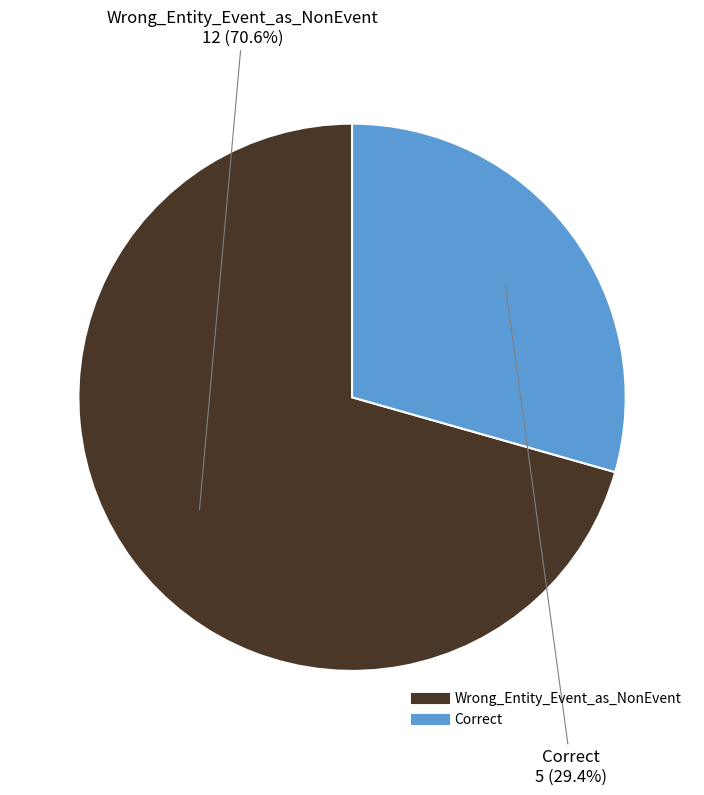

Which slice is the smallest?

Correct